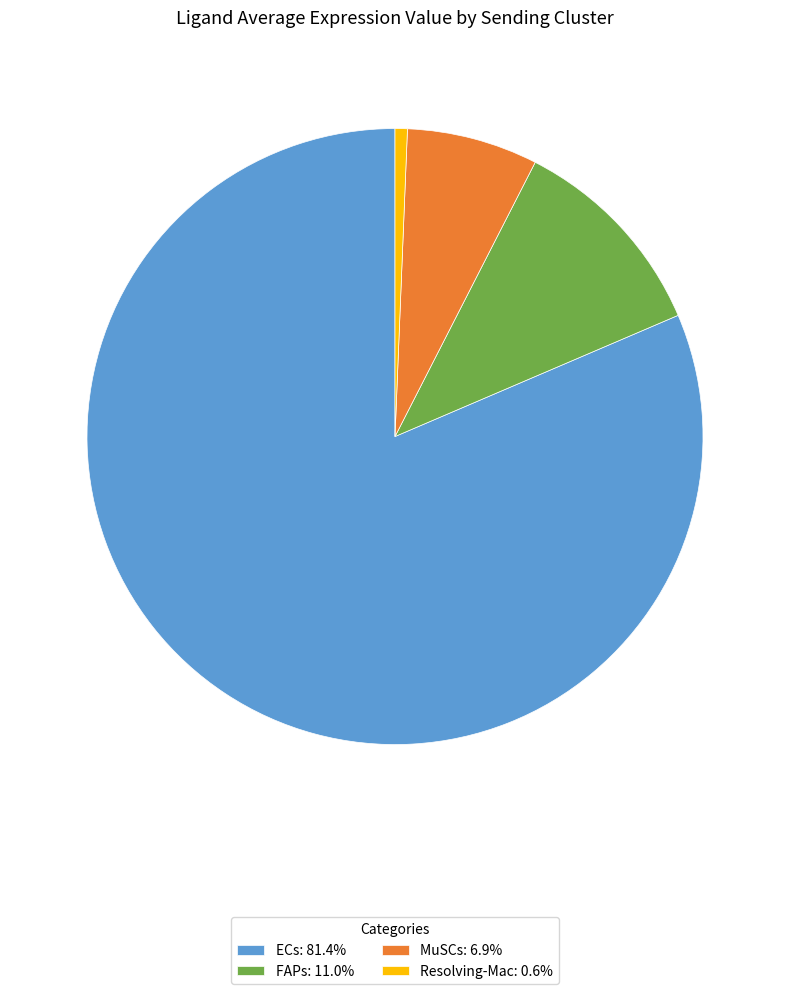

Does ECs account for over 50% of the chart?

Yes